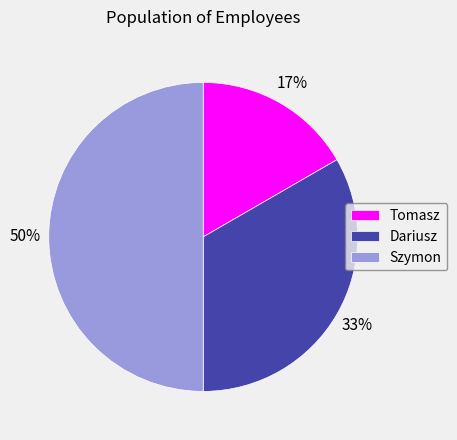

True or false: Tomasz accounts for 17% of the total.

True